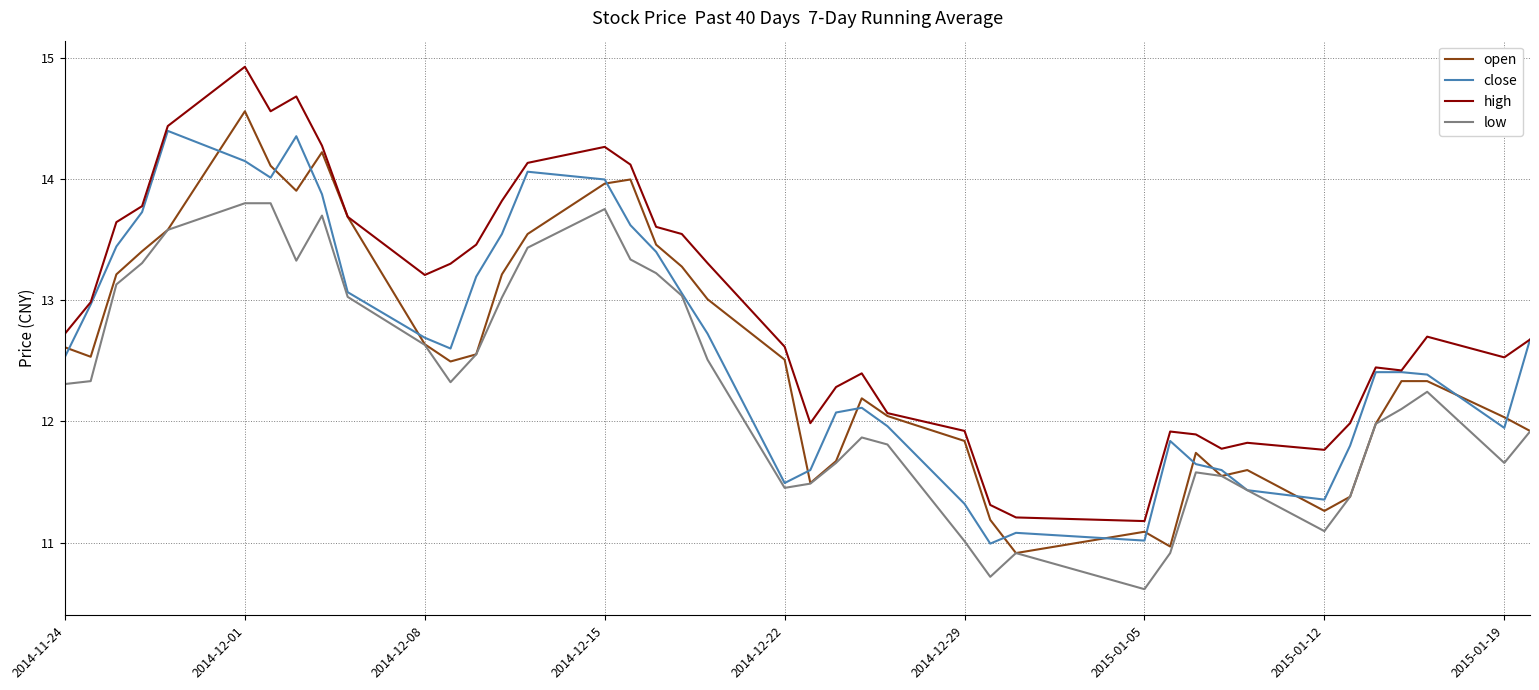

Which series has the largest total across all categories?

high